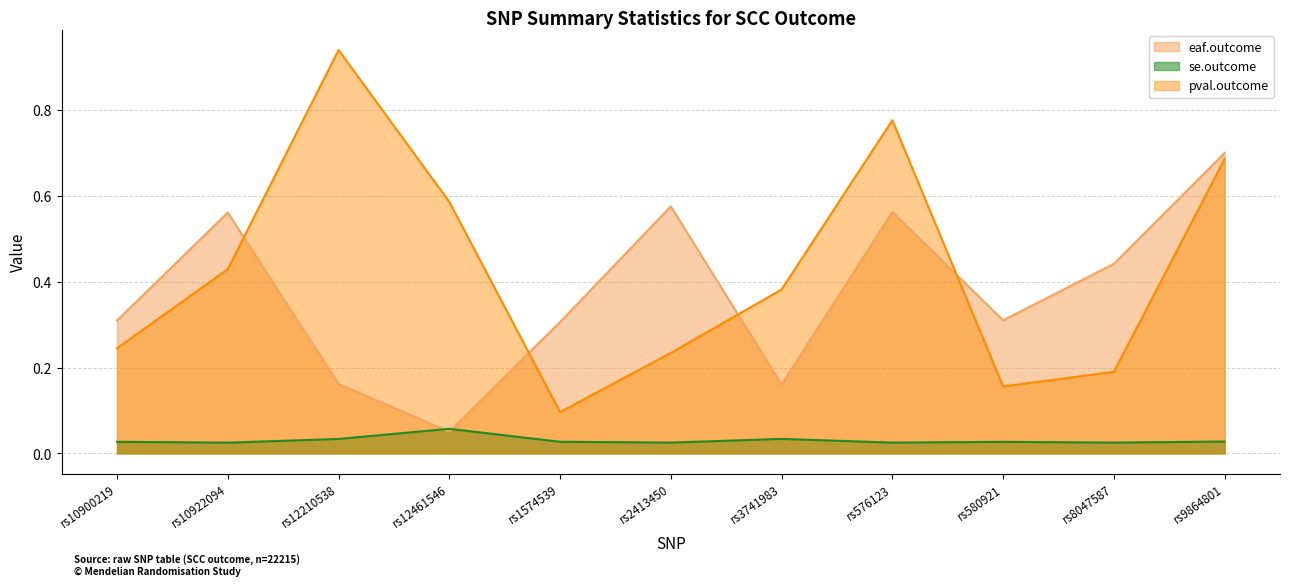

What is the difference between the second highest and second lowest values in the pval.outcome series?

0.6